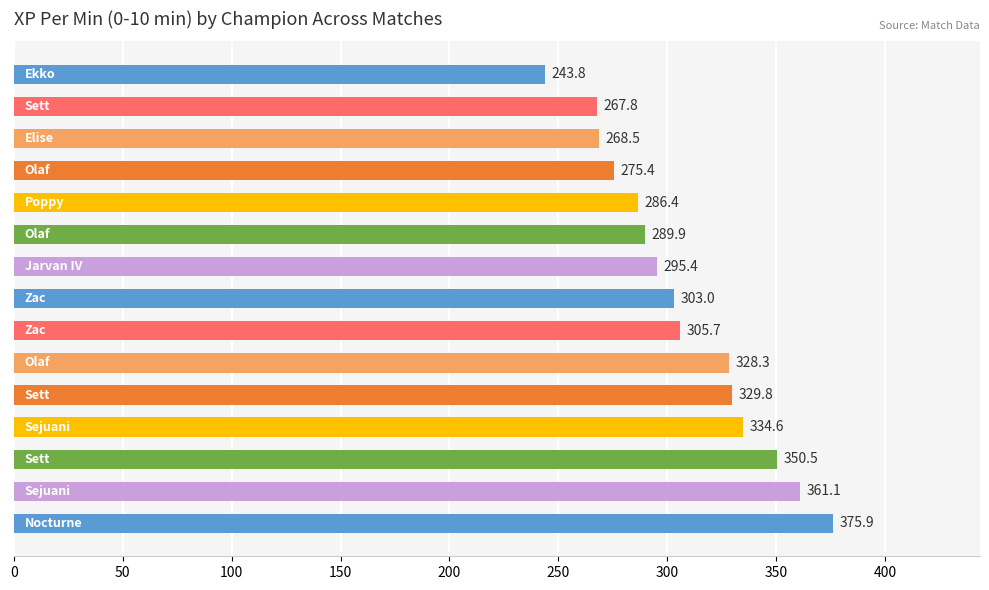

What is the difference between the maximum and minimum values?

132.1